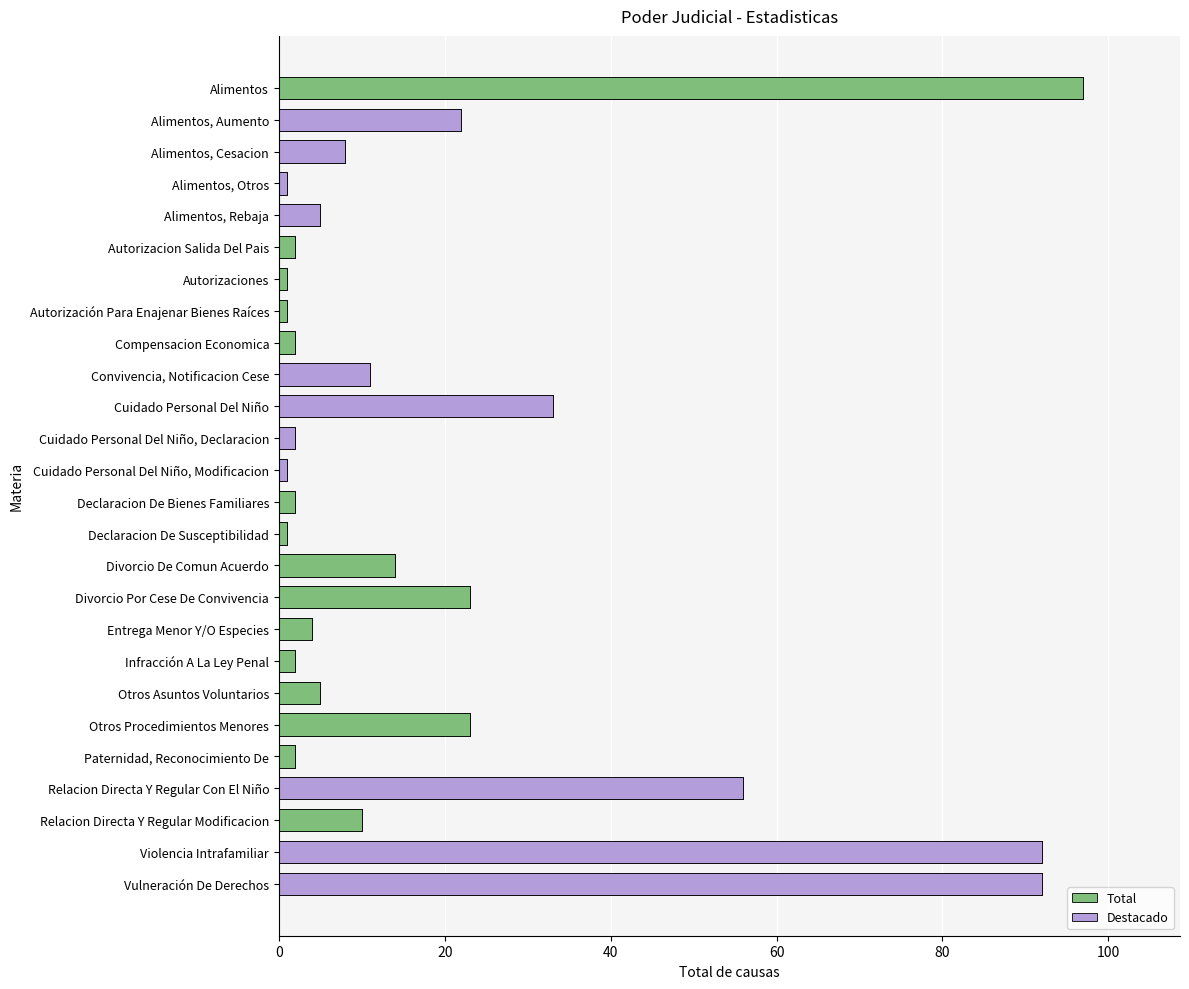

Are the bars grouped side by side (vs. stacked)?

No